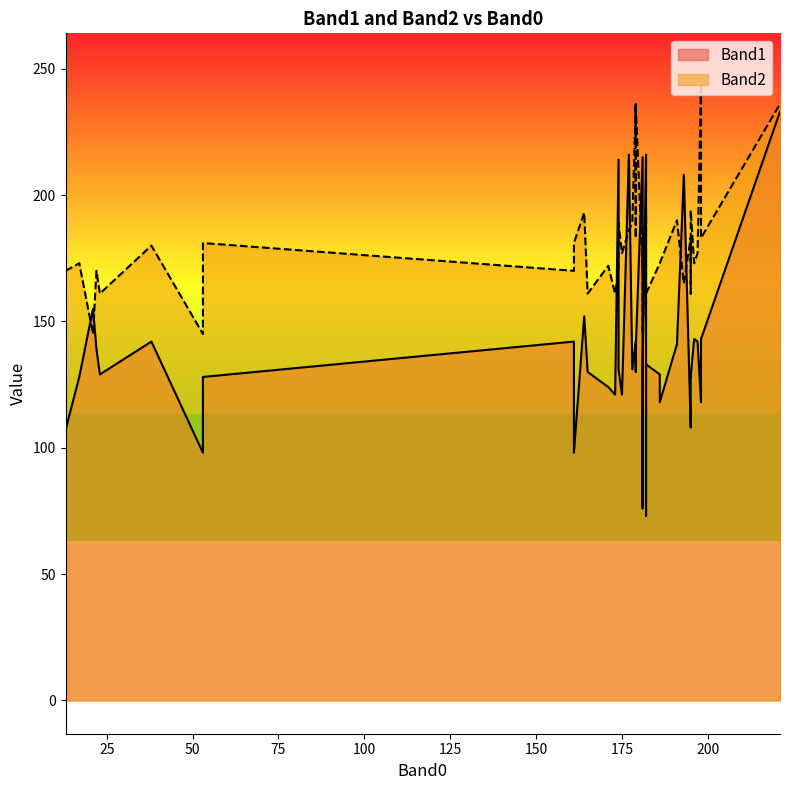

What is the total value across all series at 17?

301